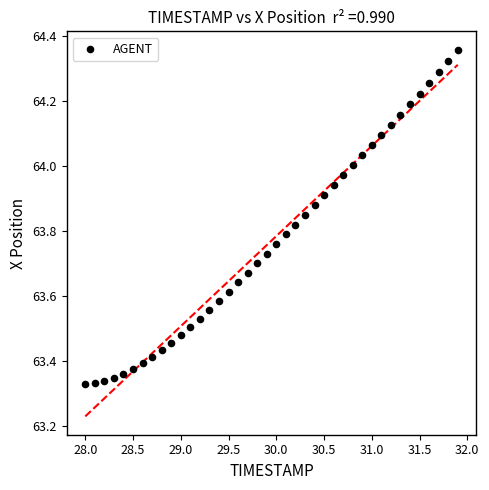

What is the range of X values (max minus min)?

3.9